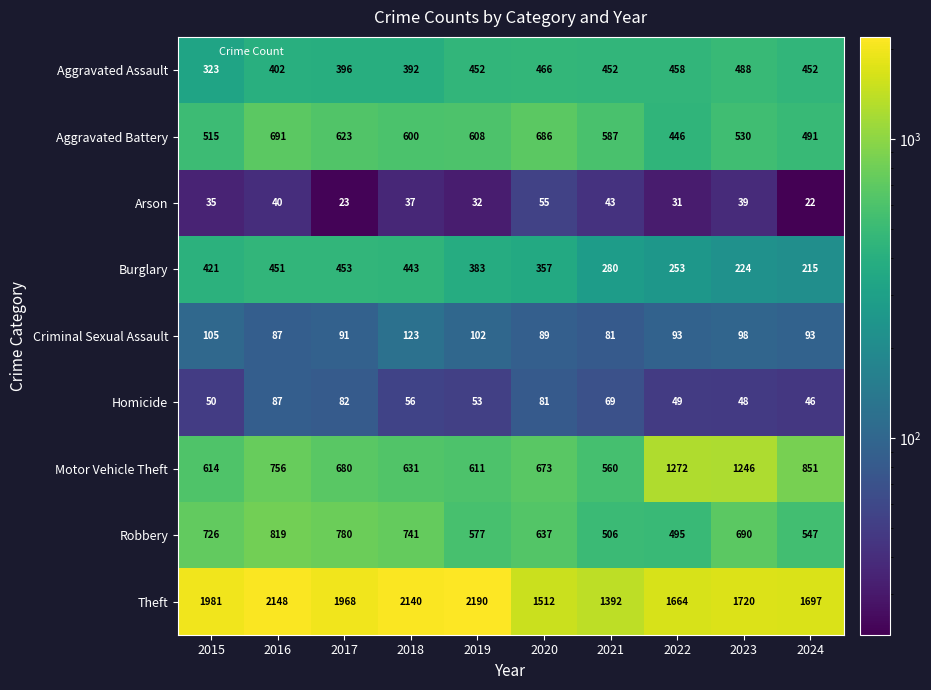

Count the number of data series in this chart.

9